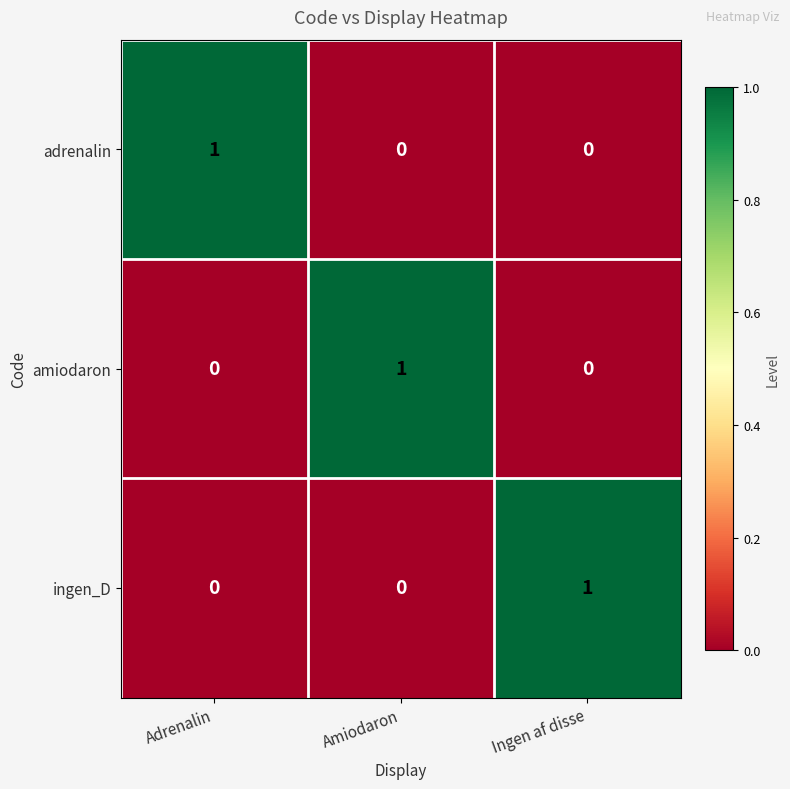

At how many categories does at least one series exceed 0?

3